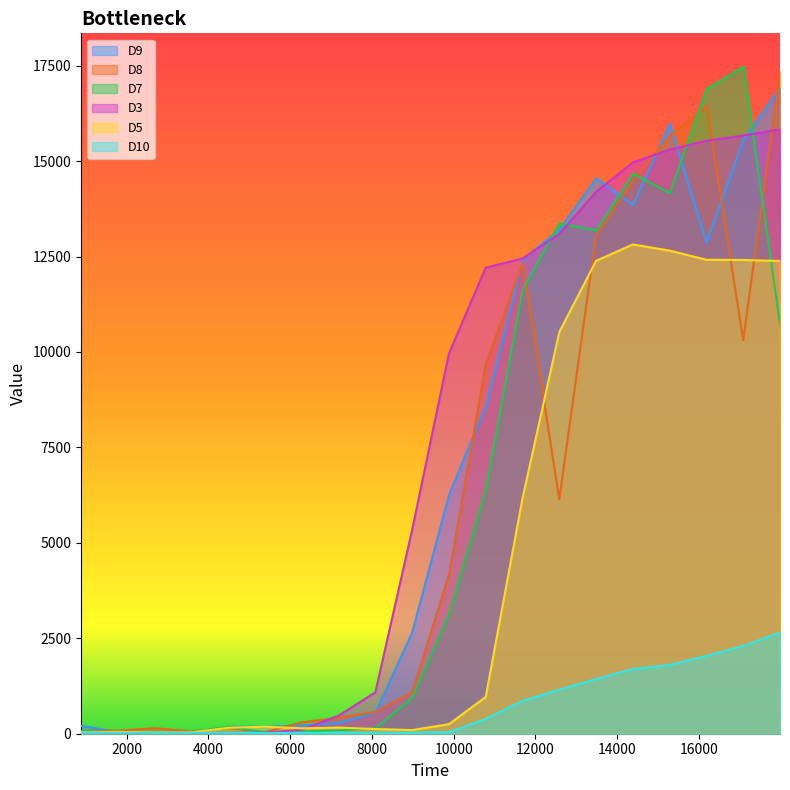

At which label is D9 closest to 8483?

10783